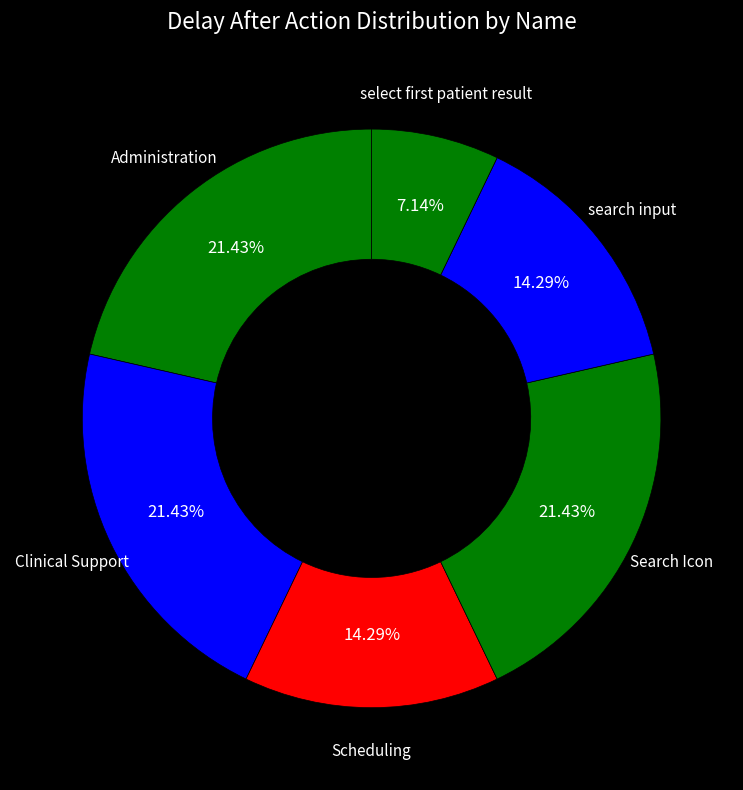

To the nearest percent, what is the average slice percentage?

17%